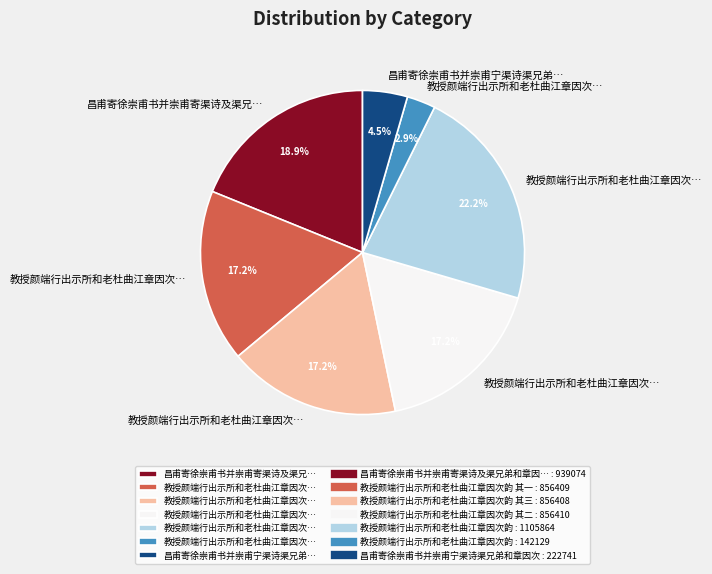

Is there any slice that represents more than half of the pie?

No